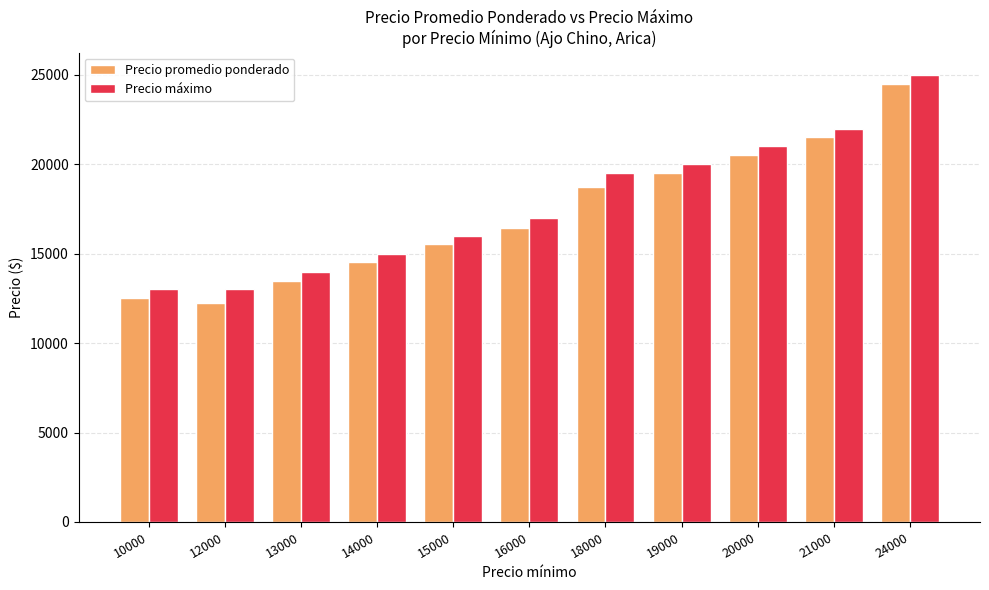

How many values in the Precio promedio ponderado series are below 16448?

5